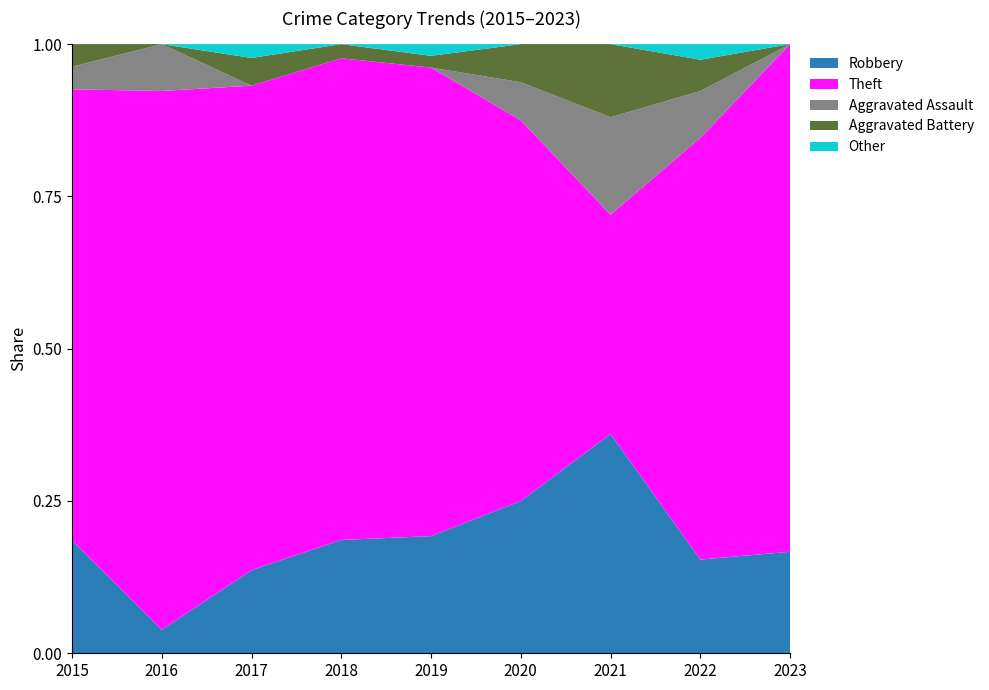

At how many categories does at least one series exceed 36?

1